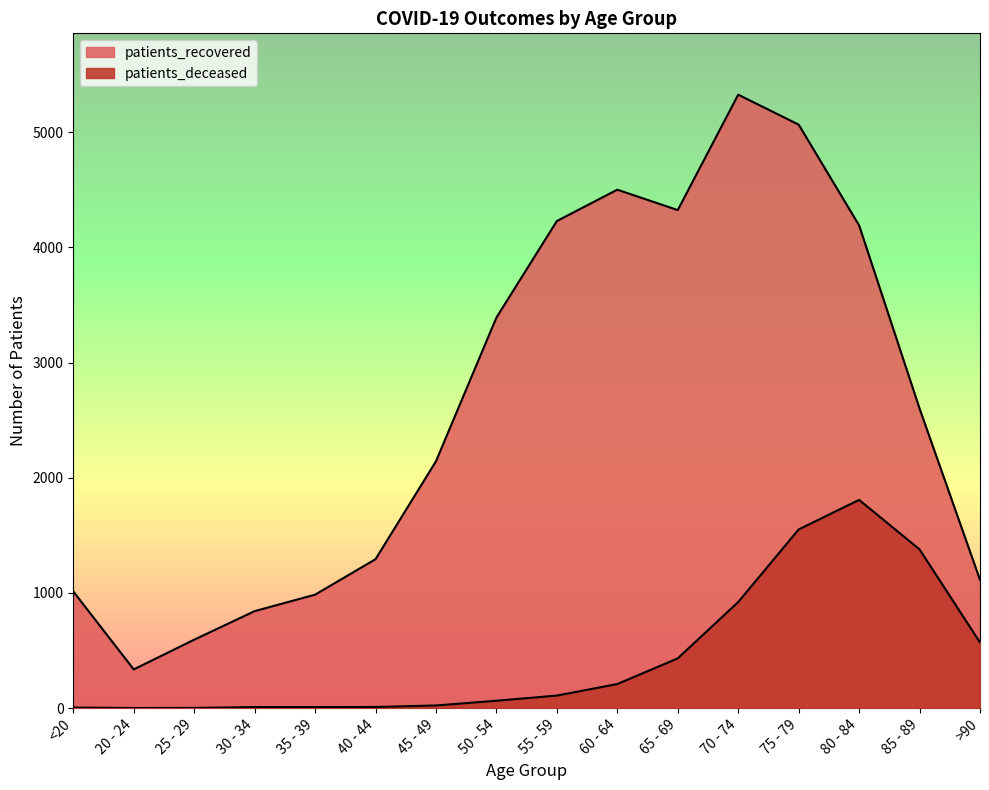

What is the total value across all series at 65 - 69?

4756